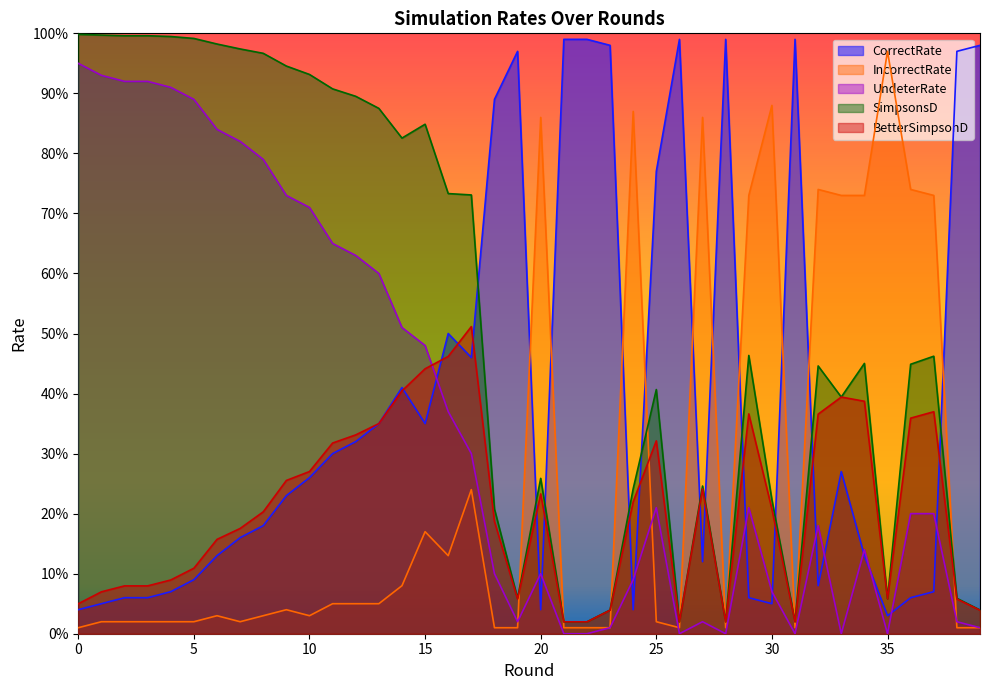

At which category is the sum across all series the highest?

15